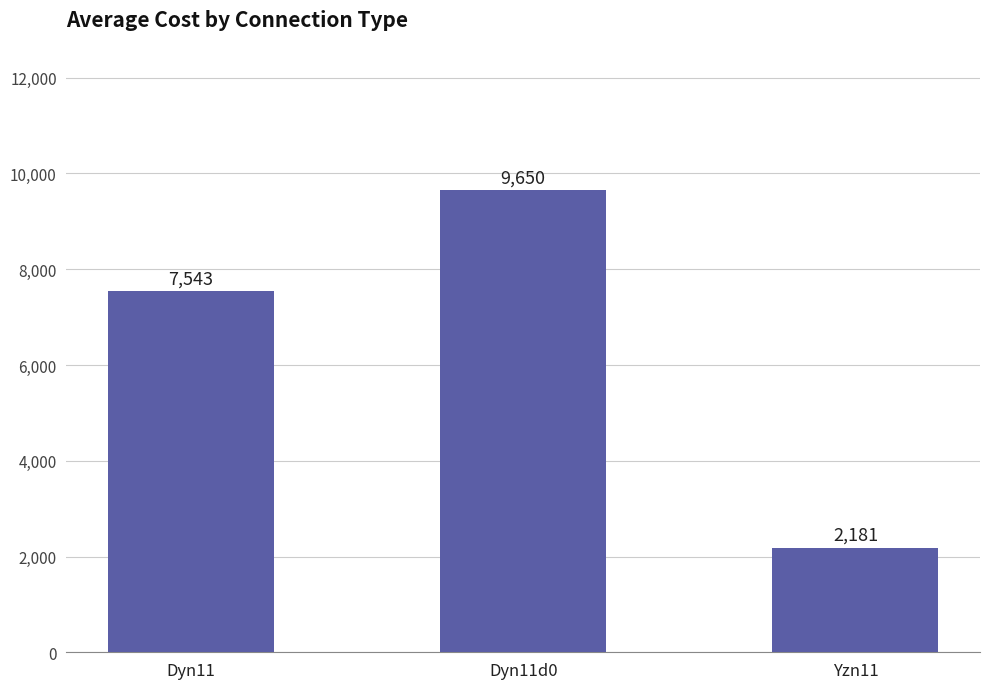

What is the sum of the values at Dyn11d0 and Yzn11?

11831